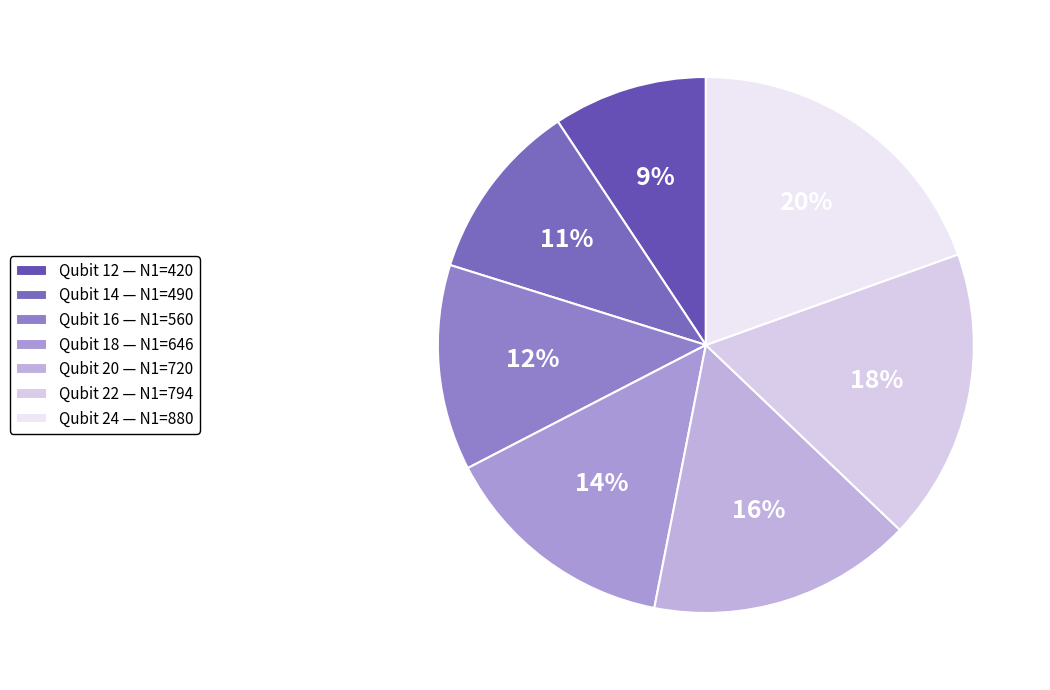

Count the number of slices in the pie.

7